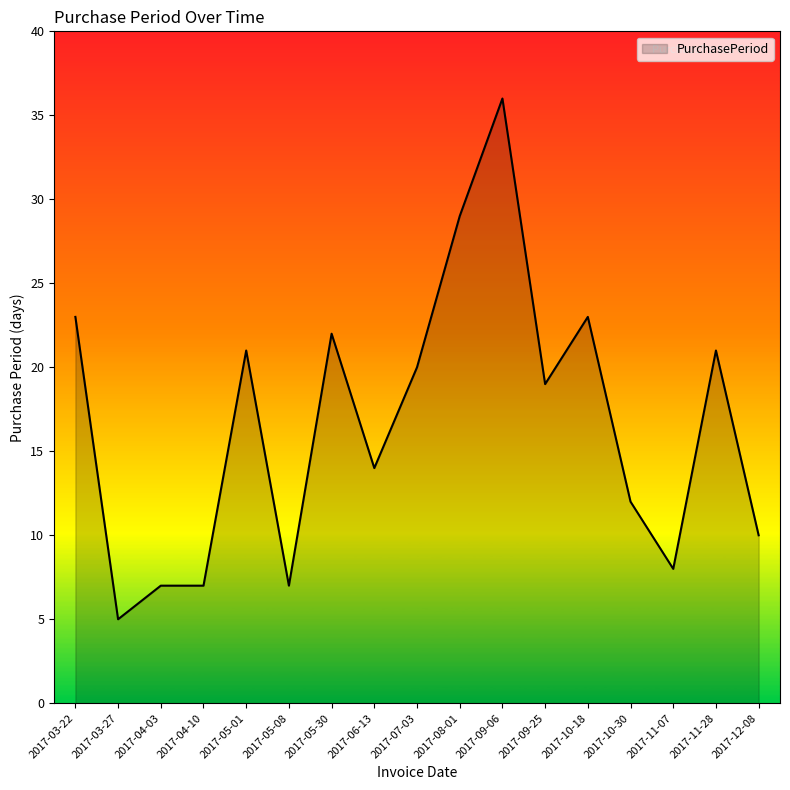

Reading left to right, transcribe all the data shown in this chart.

23	5	7	7	21	7	22	14	20	29	36	19	23	12	8	21	10